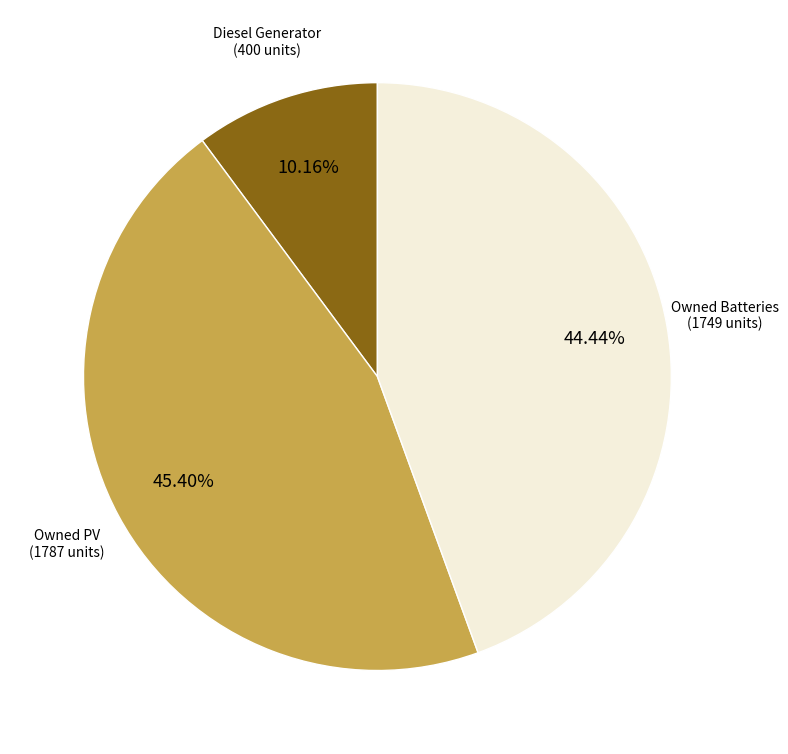

Count the number of slices in the pie.

3